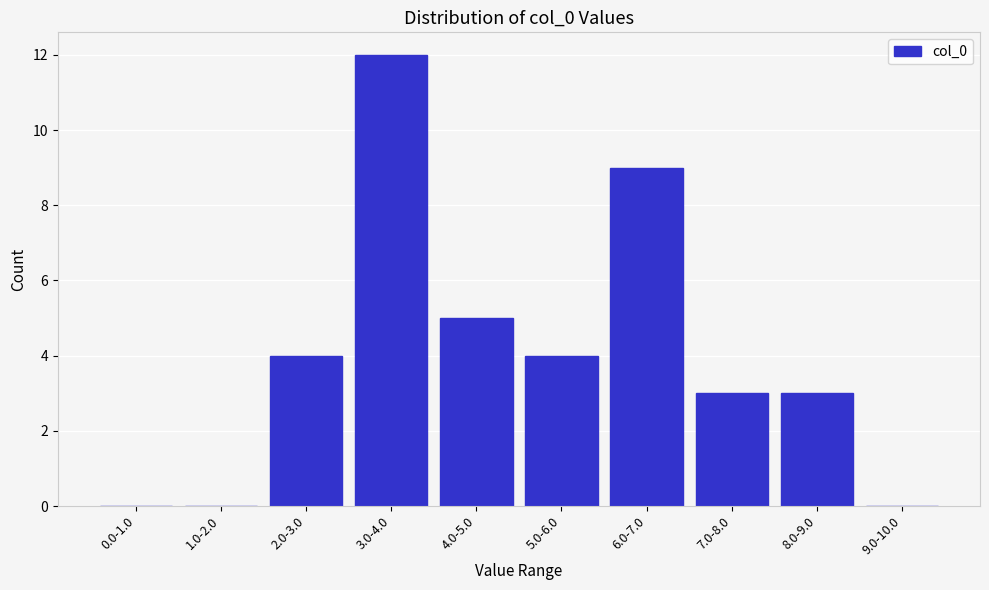

Reading left to right, what are all the values shown in this chart?

0.0-1.0=0	1.0-2.0=0	2.0-3.0=4	3.0-4.0=12	4.0-5.0=5	5.0-6.0=4	6.0-7.0=9	7.0-8.0=3	8.0-9.0=3	9.0-10.0=0